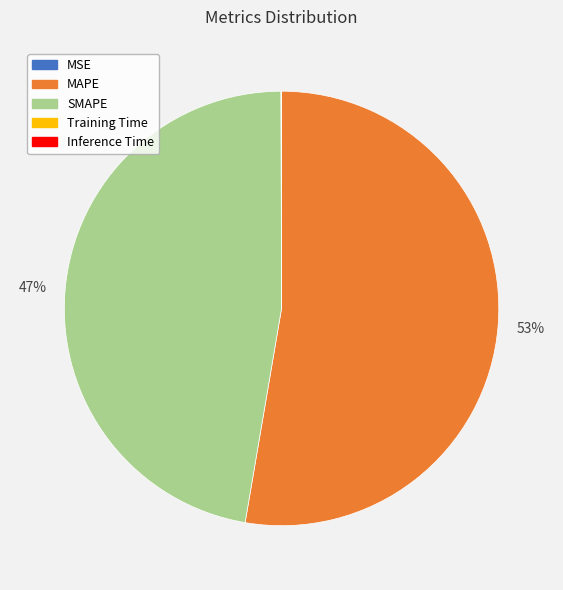

What is the largest slice in the pie chart?

MAPE